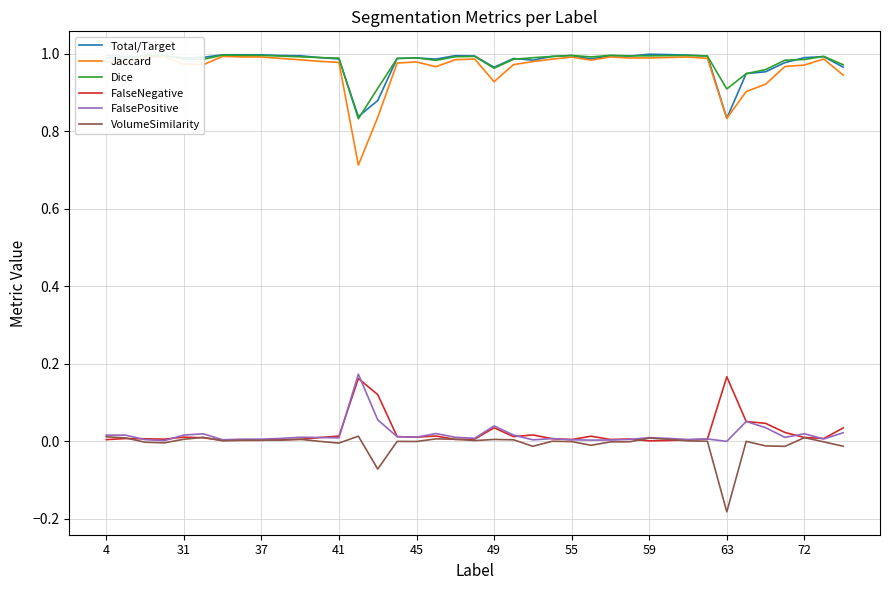

True or false: Total/Target and FalseNegative cross at least once.

False